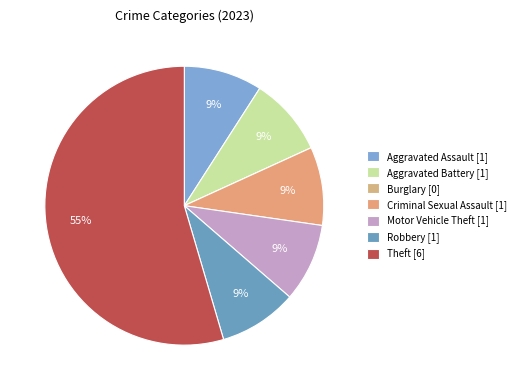

How much of the chart is everything except Burglary?

100.0%